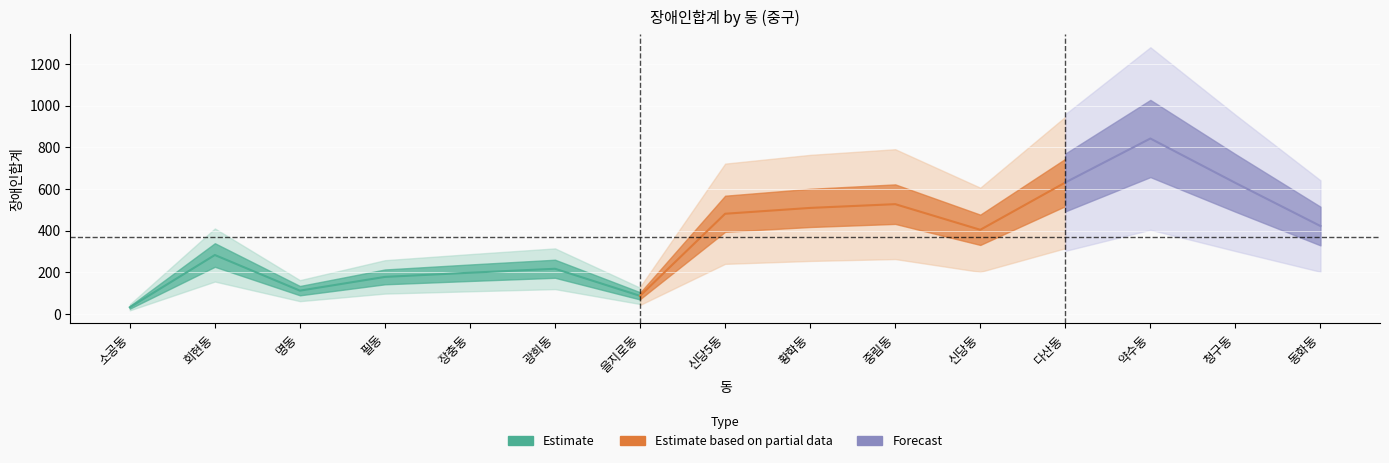

Count the number of categories in the chart.

15